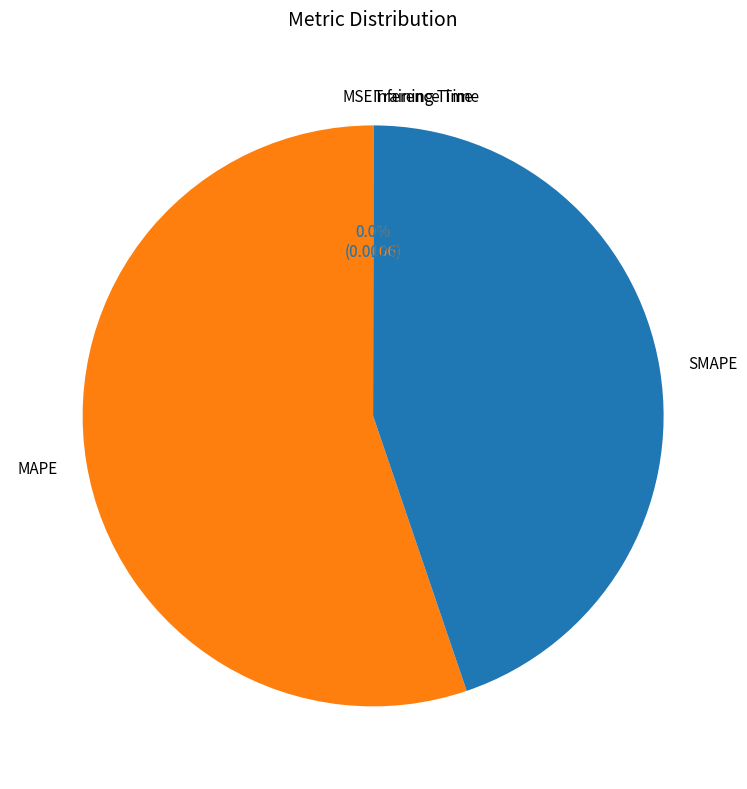

Which slice is the largest?

MAPE